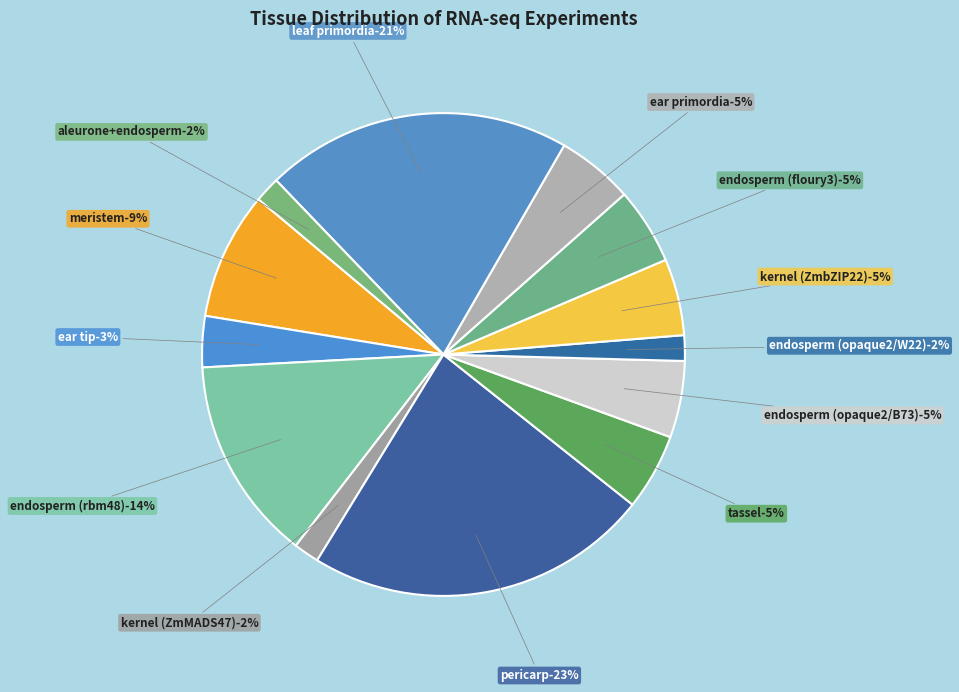

True or false: leaf primordia accounts for 21% of the total.

True